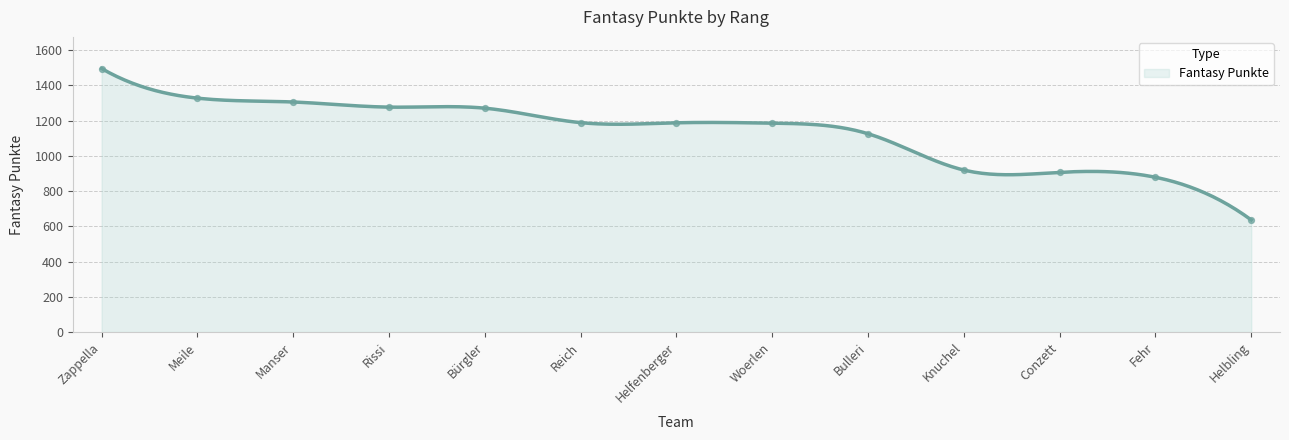

What is the change in value from Fehr to Helbling?

-242